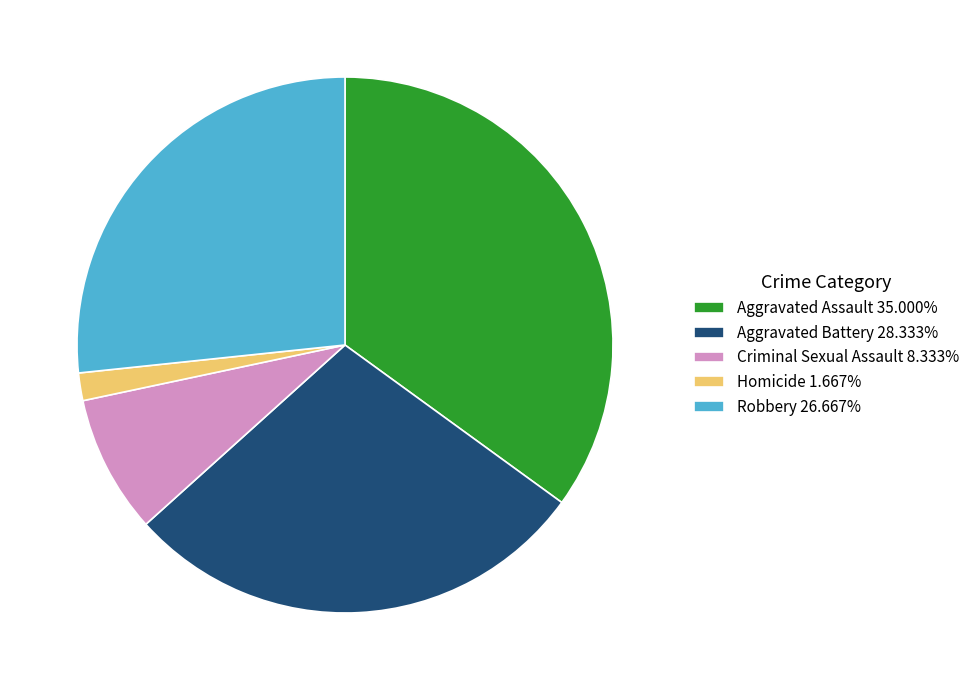

The Aggravated Assault slice represents 22% of the pie. True or false?

False